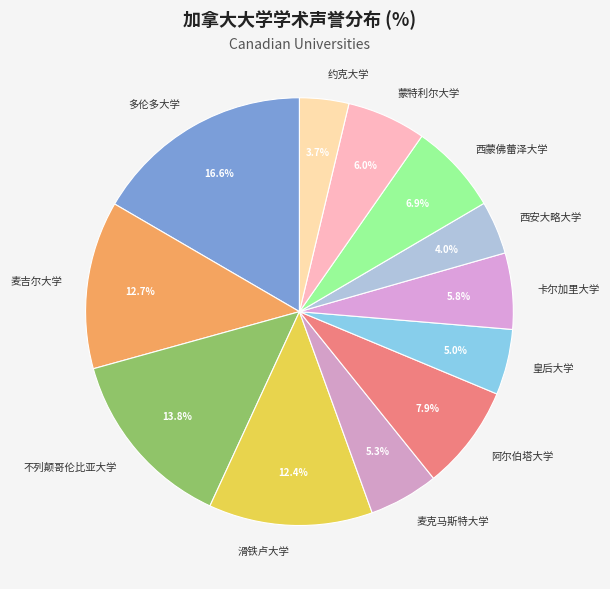

Do 多伦多大学 and 滑铁卢大学 together represent more than half of the pie?

No